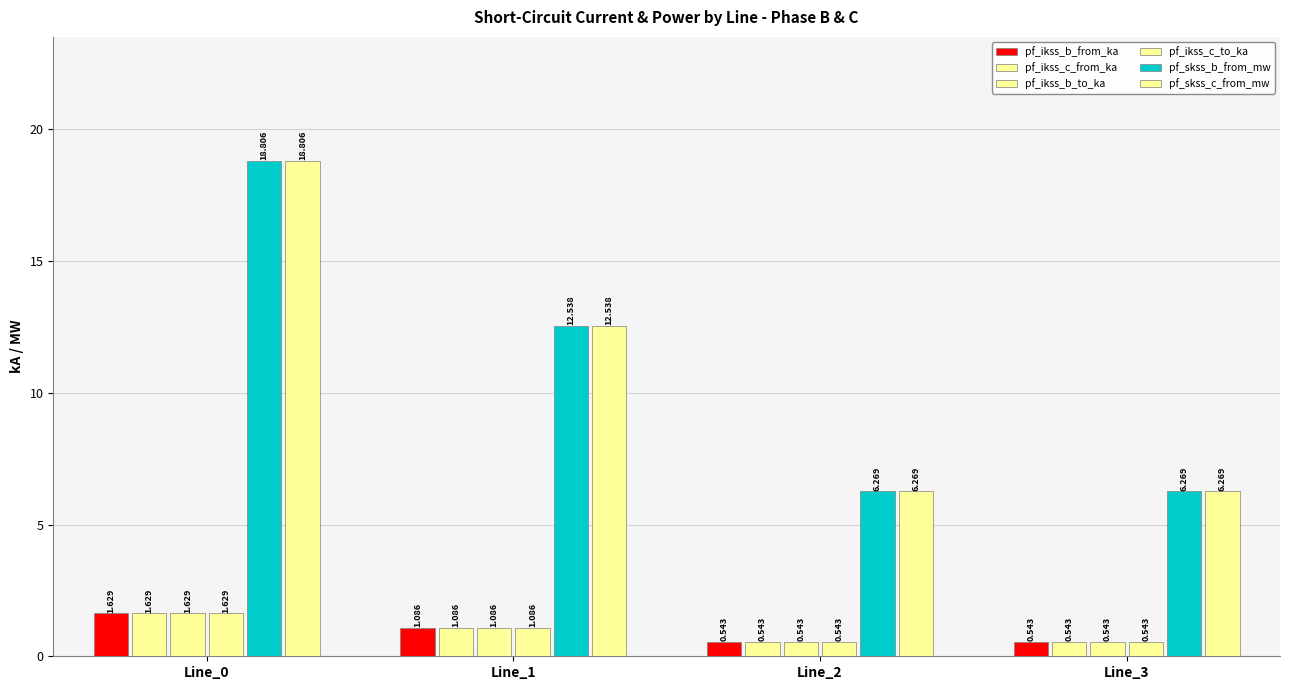

Count the number of data series in this chart.

6